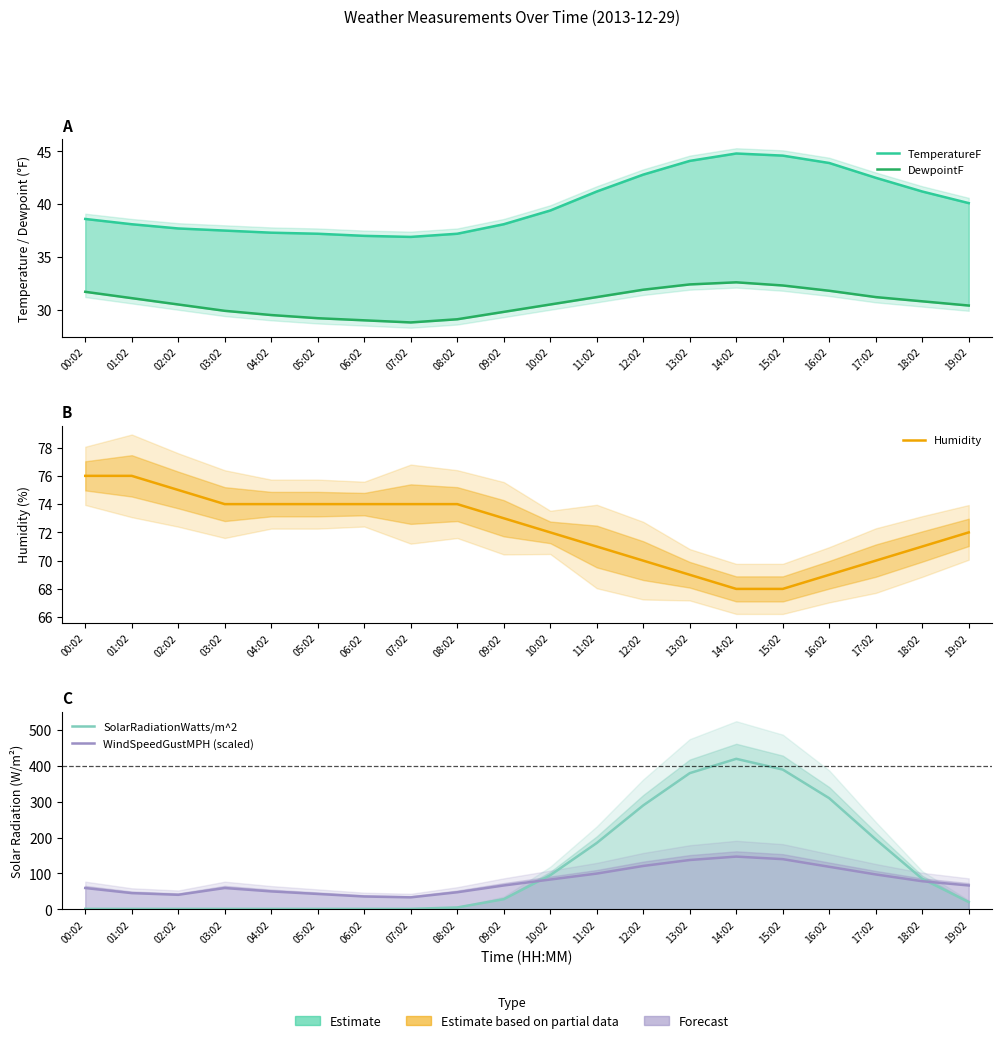

How many lines are shown in the chart?

5